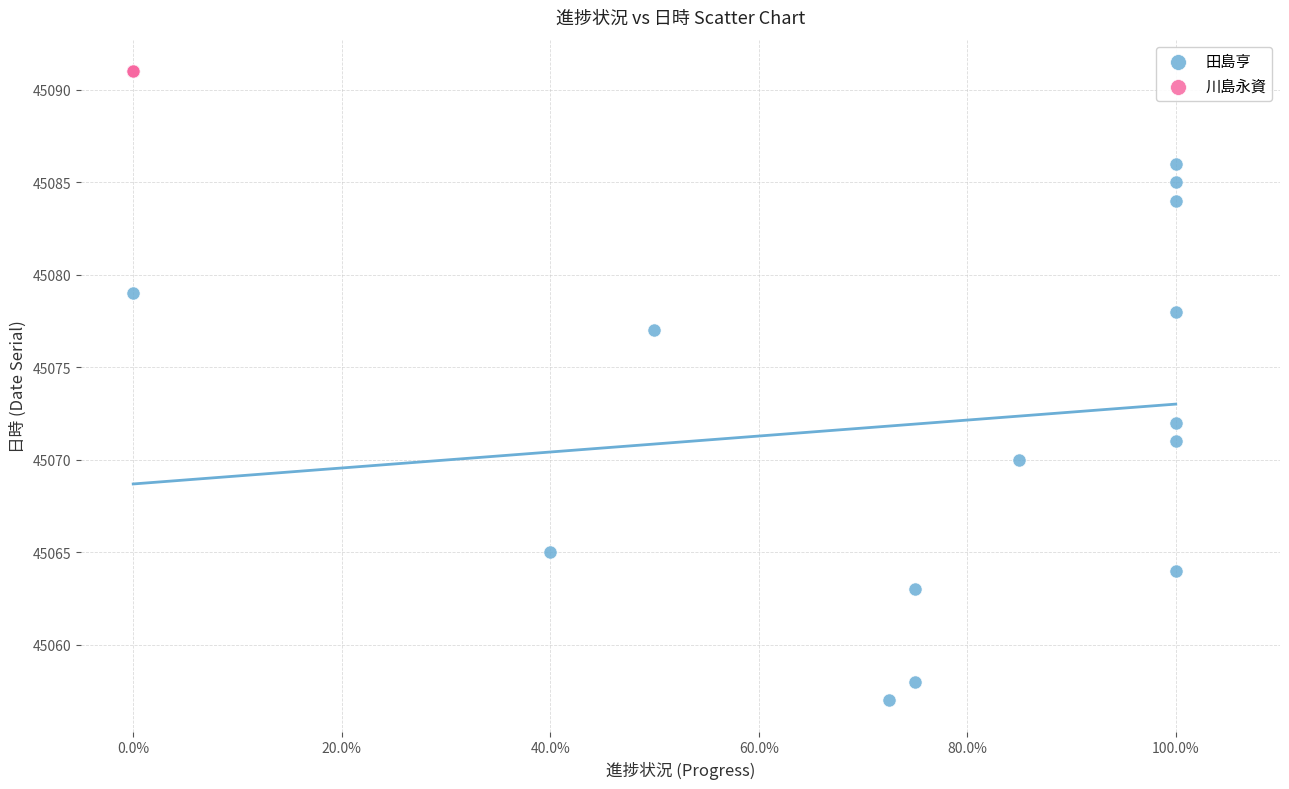

Which series contains the lowest Y value?

田島亨